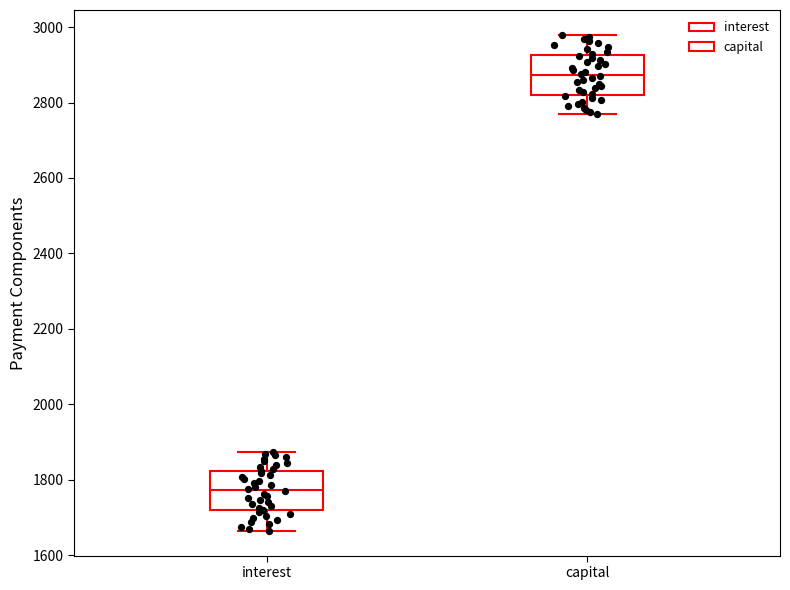

Which box has the lowest median line?

interest